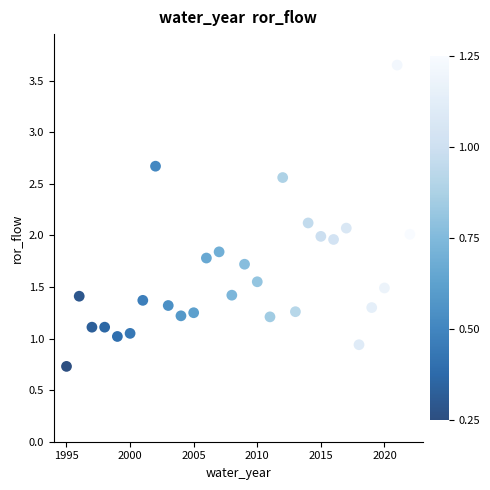

What is the range of X values (max minus min)?

27.0